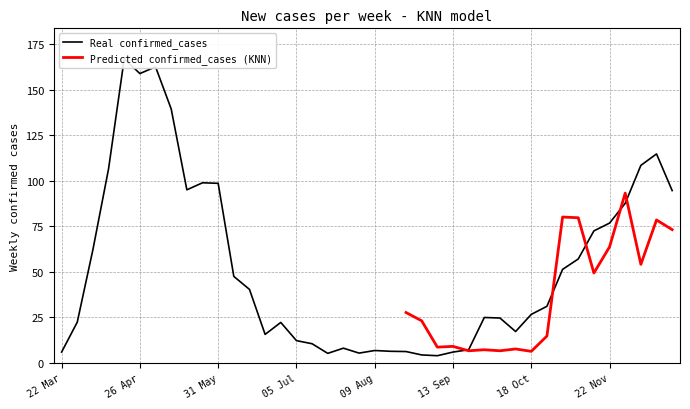

True or false: Predicted confirmed_cases (KNN) has a value of 9.1 at 13 Sep.

True